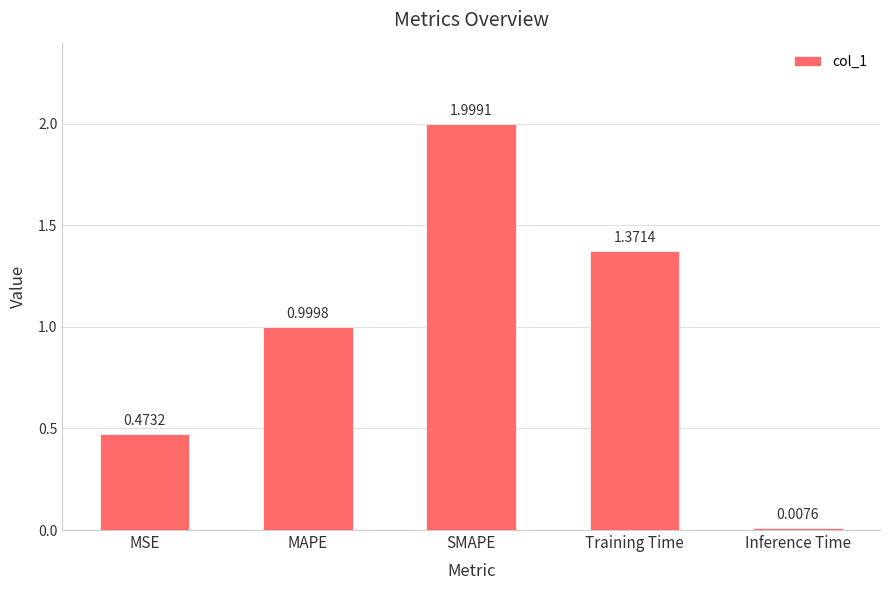

Which has a higher value, Inference Time or SMAPE?

SMAPE